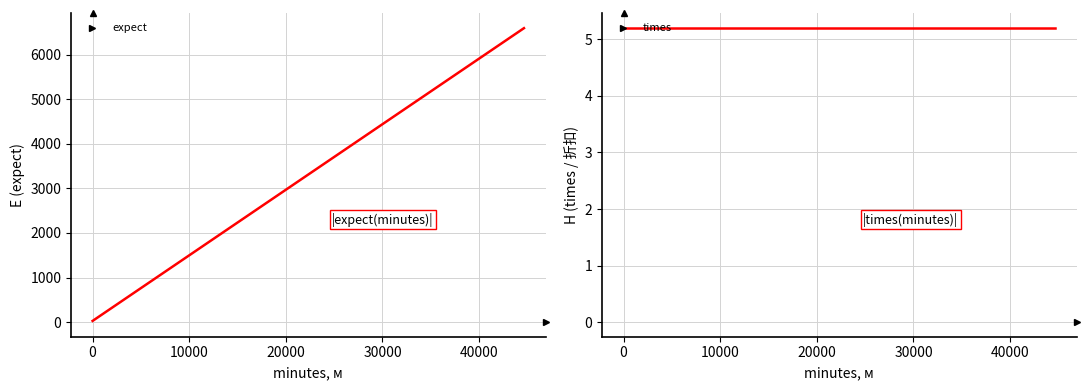

List the series in order of their peak value, highest first.

expect, times